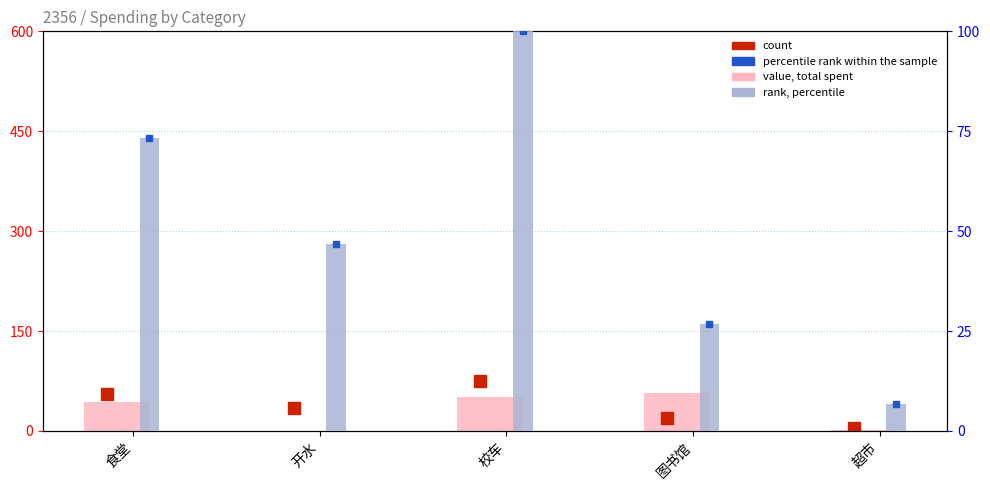

At how many categories does at least one series exceed 88?

1